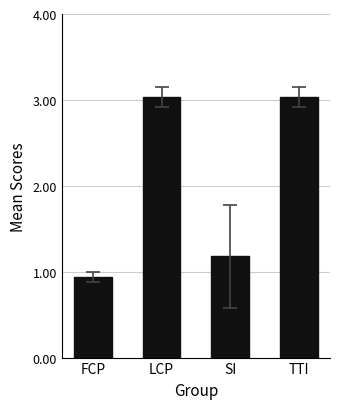

Reading left to right, what are all the values shown in this chart?

0.9	3.0	1.2	3.0